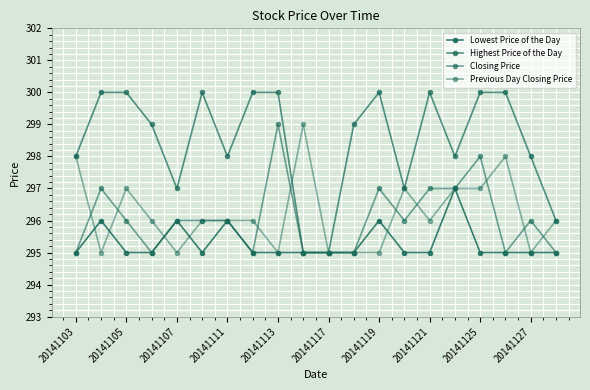

What is the average value of the Highest Price of the Day series?

298